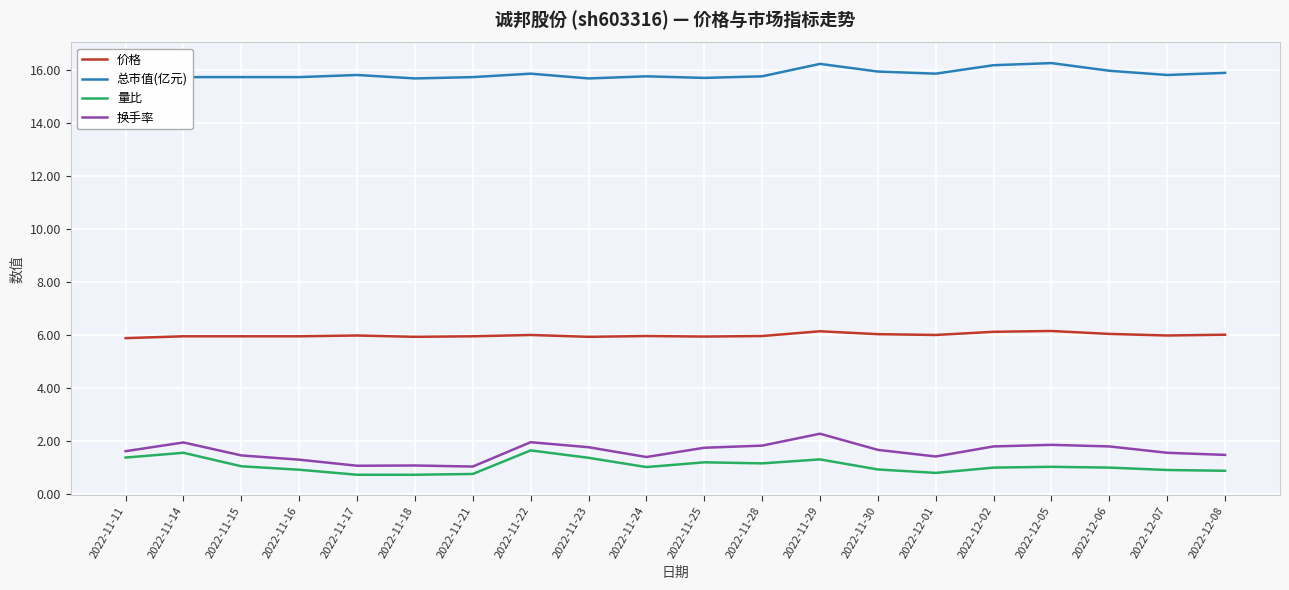

The 总市值(亿元) series shows 15.8 at 2022-11-28. True or false?

True